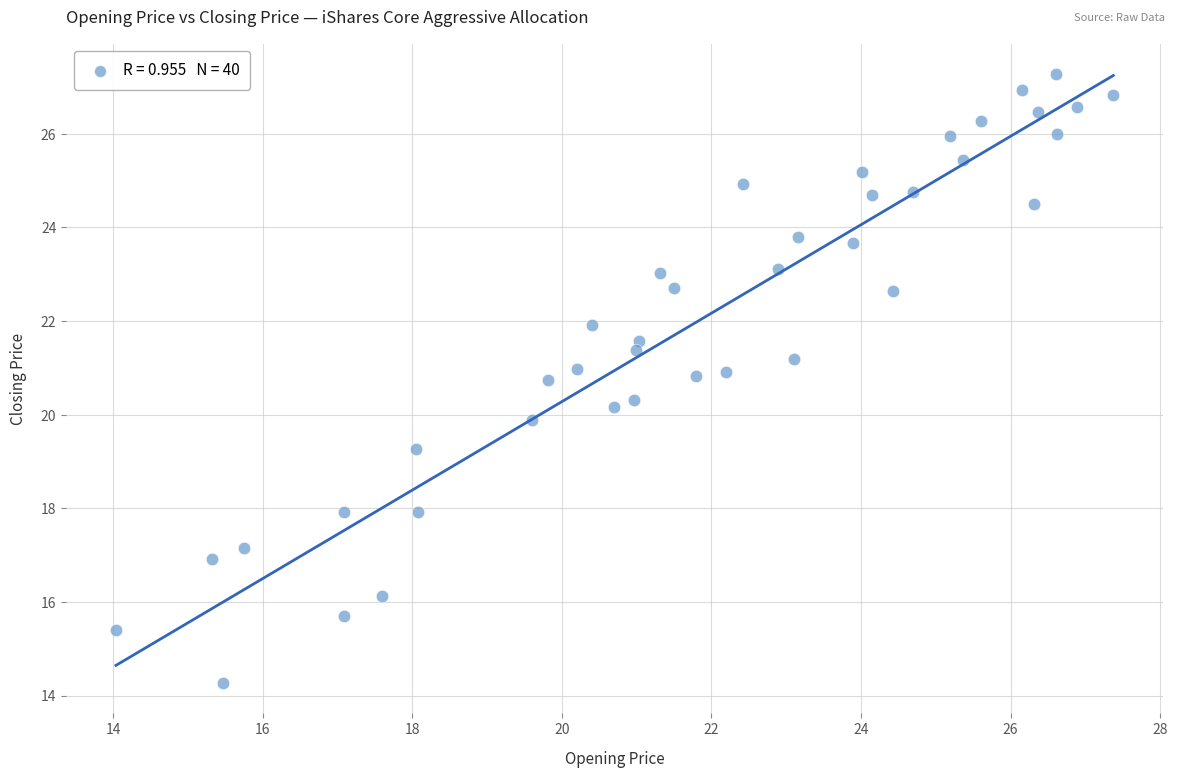

What is the range of Y values (max minus min)?

13.0